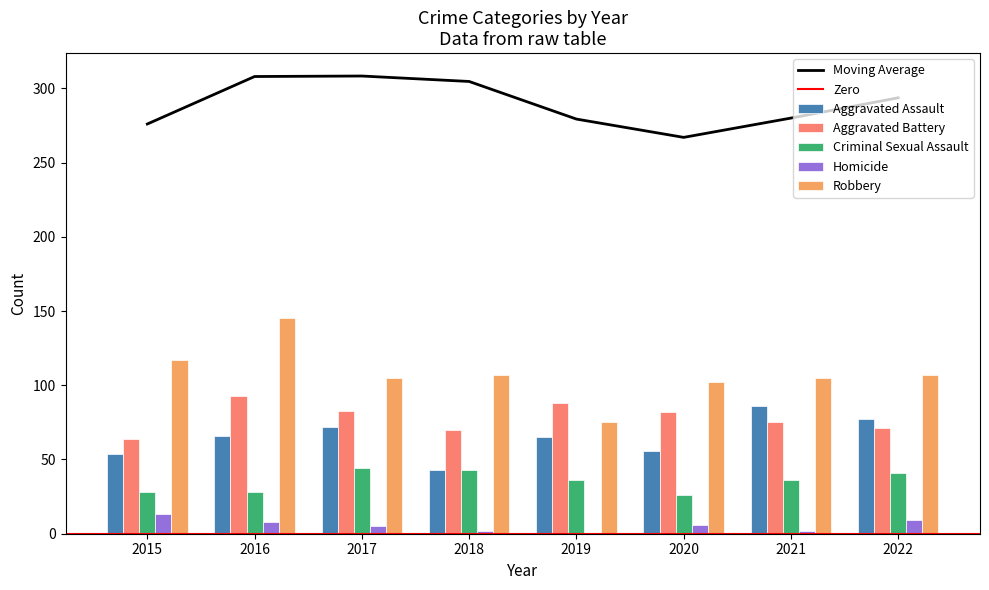

What is the sum of all Aggravated Battery values?

626